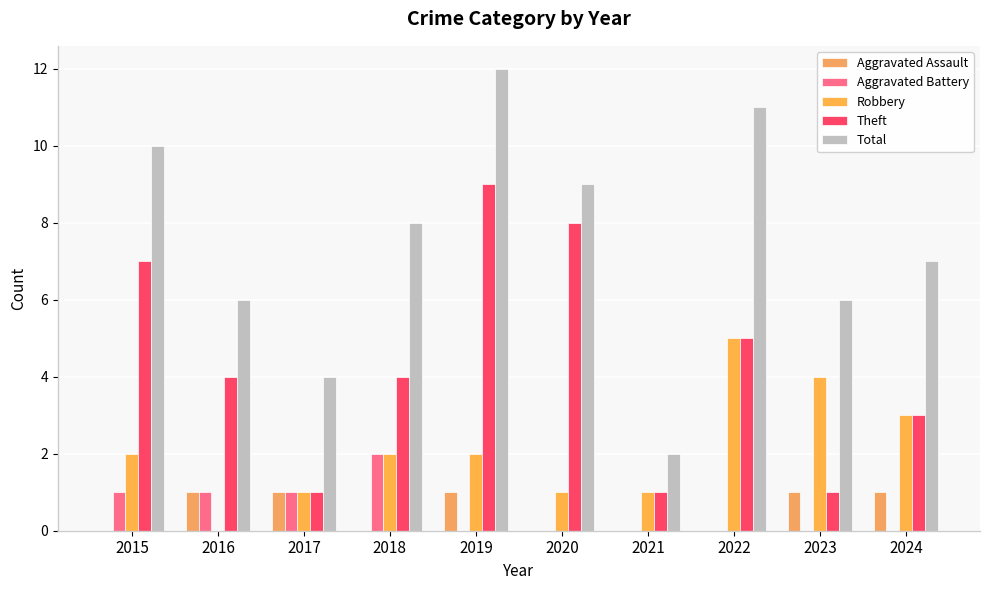

Between 2016 and 2019, which series saw the biggest shift?

Total